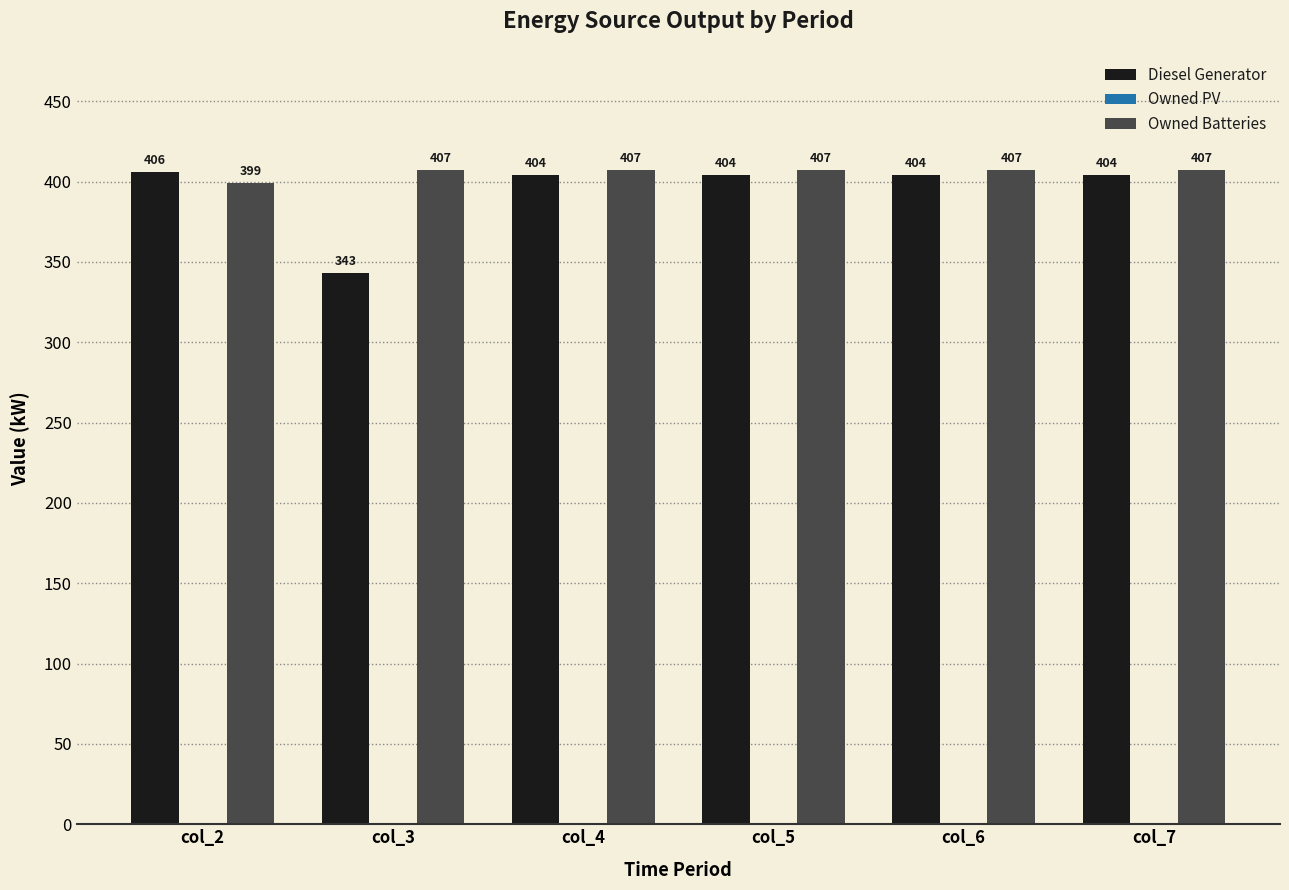

List the series in order of their peak value, lowest first.

Diesel Generator, Owned Batteries